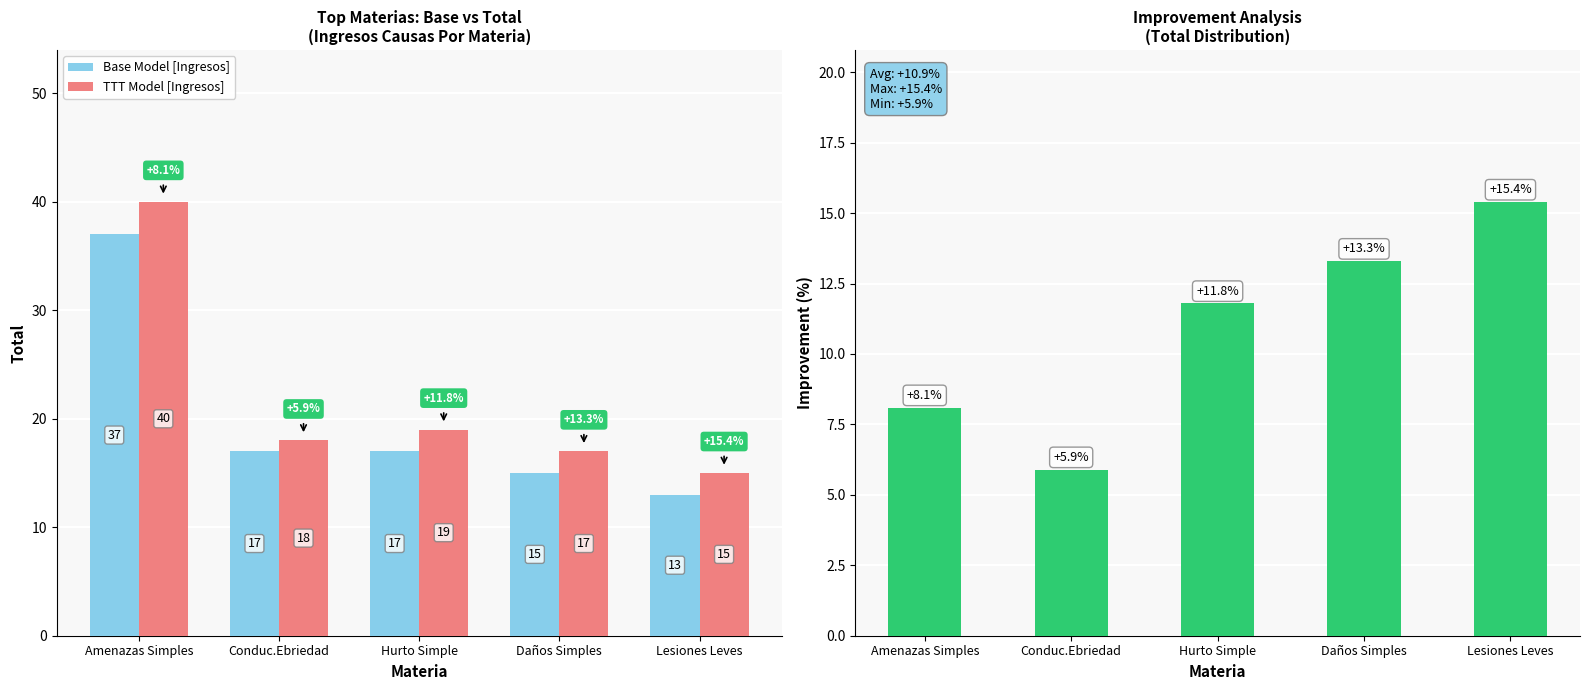

Count the number of data series in this chart.

3